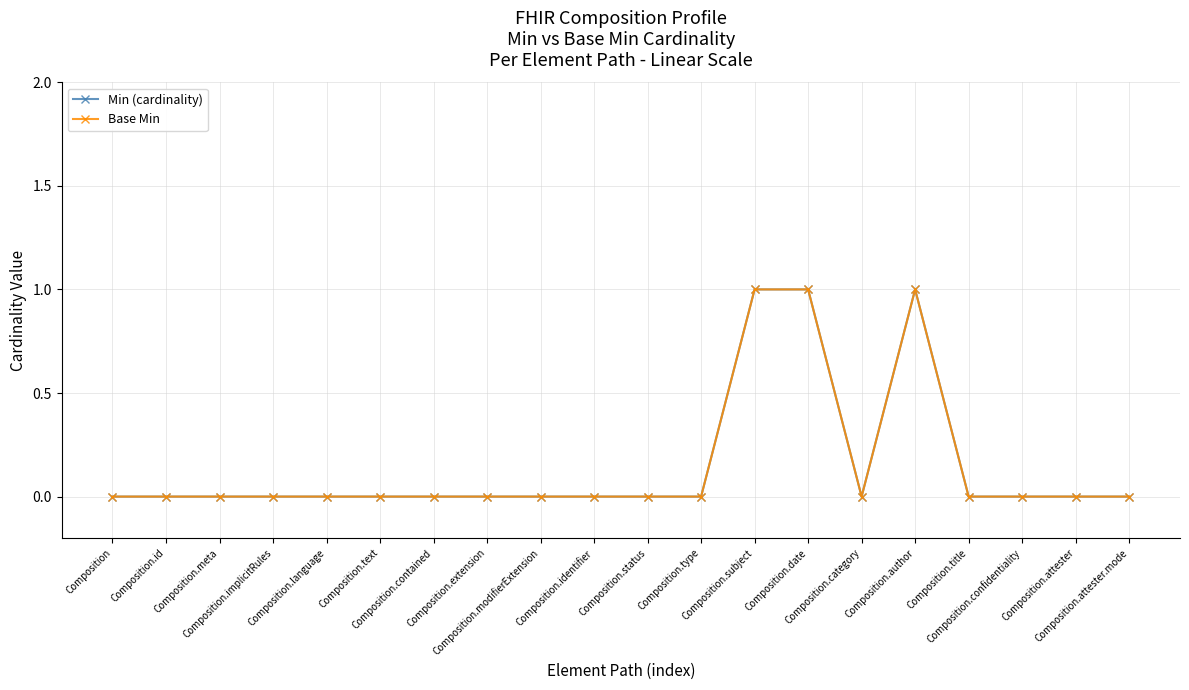

What is the sum of the Base Min values at Composition.date and Composition.author?

2